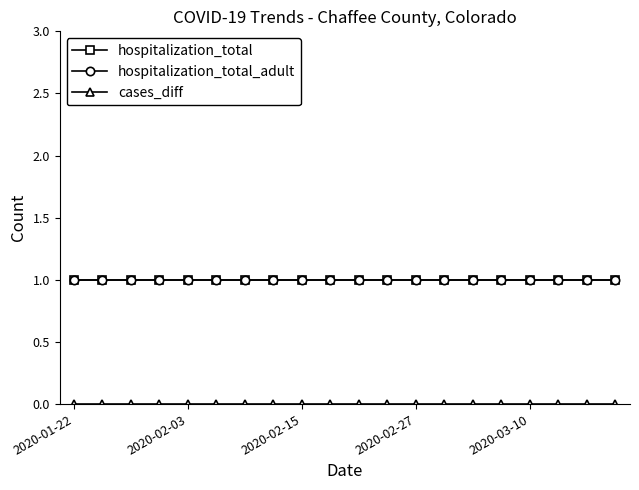

Reading left to right, list all the values displayed in this chart.

hospitalization_total: 1	1	1	1	1	1	1	1	1	1	1	1	1	1	1	1	1	1	1	1
hospitalization_total_adult: 1	1	1	1	1	1	1	1	1	1	1	1	1	1	1	1	1	1	1	1
cases_diff: 0	0	0	0	0	0	0	0	0	0	0	0	0	0	0	0	0	0	0	0